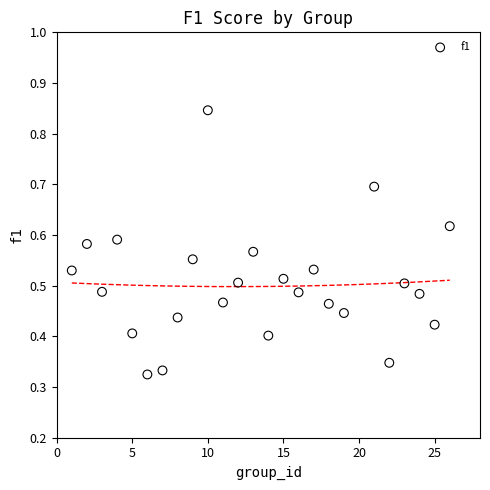

What is the range of X values (max minus min)?

25.0